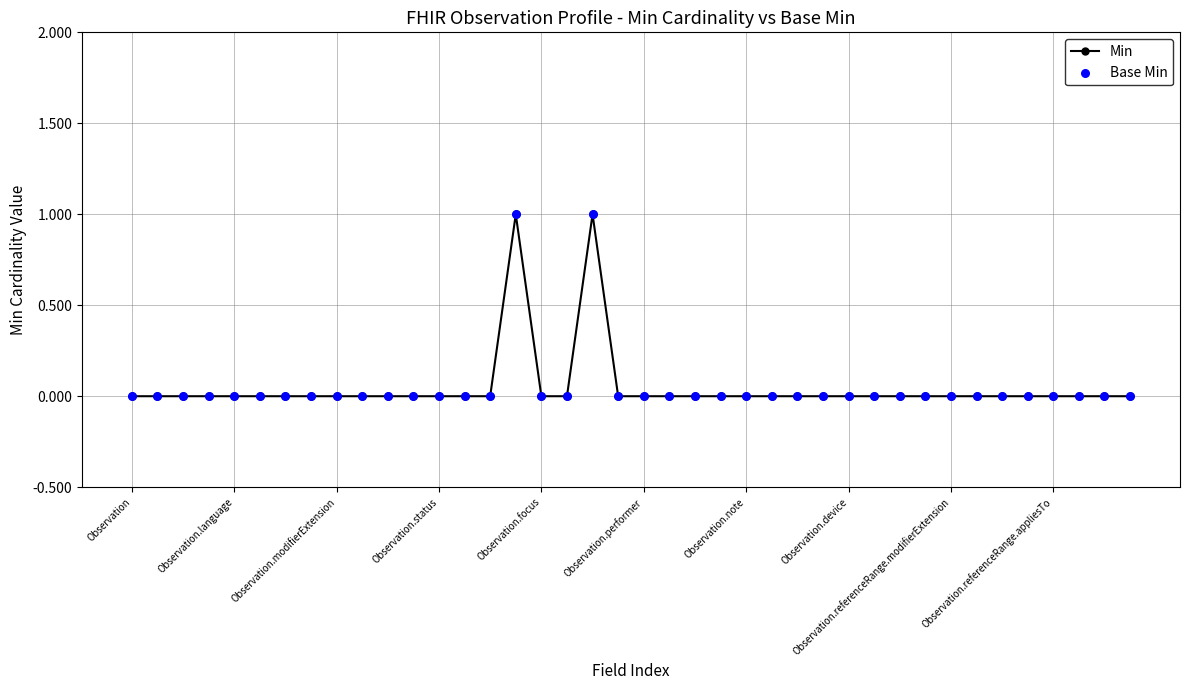

True or false: there are more than 0 points higher than both neighbors.

True